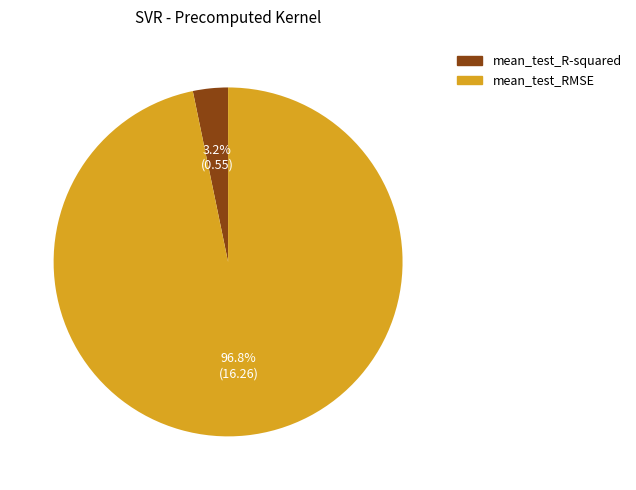

How many slices are in this pie chart?

2